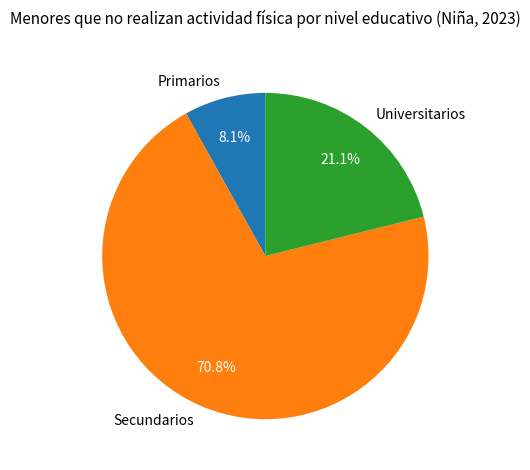

Combined, what portion of the pie is Secundarios and Primarios?

78.9%